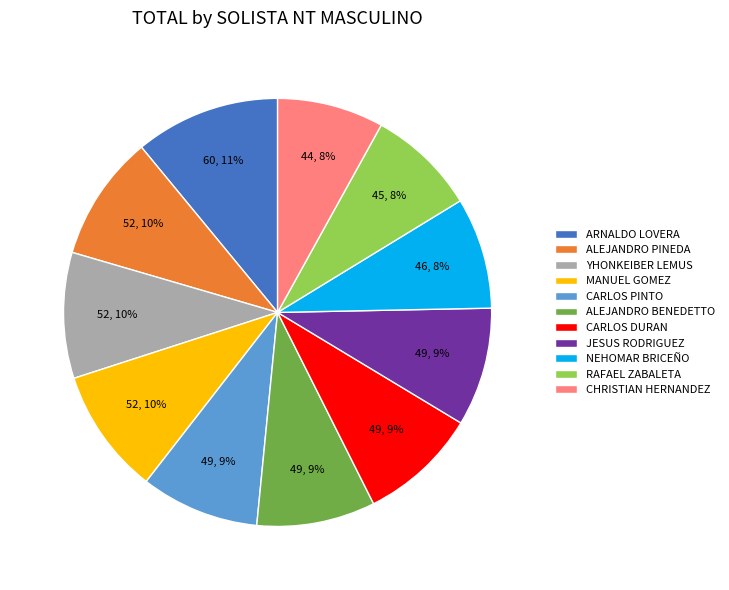

What is the ratio of the value at CHRISTIAN HERNANDEZ to the value at JESUS RODRIGUEZ?

0.9